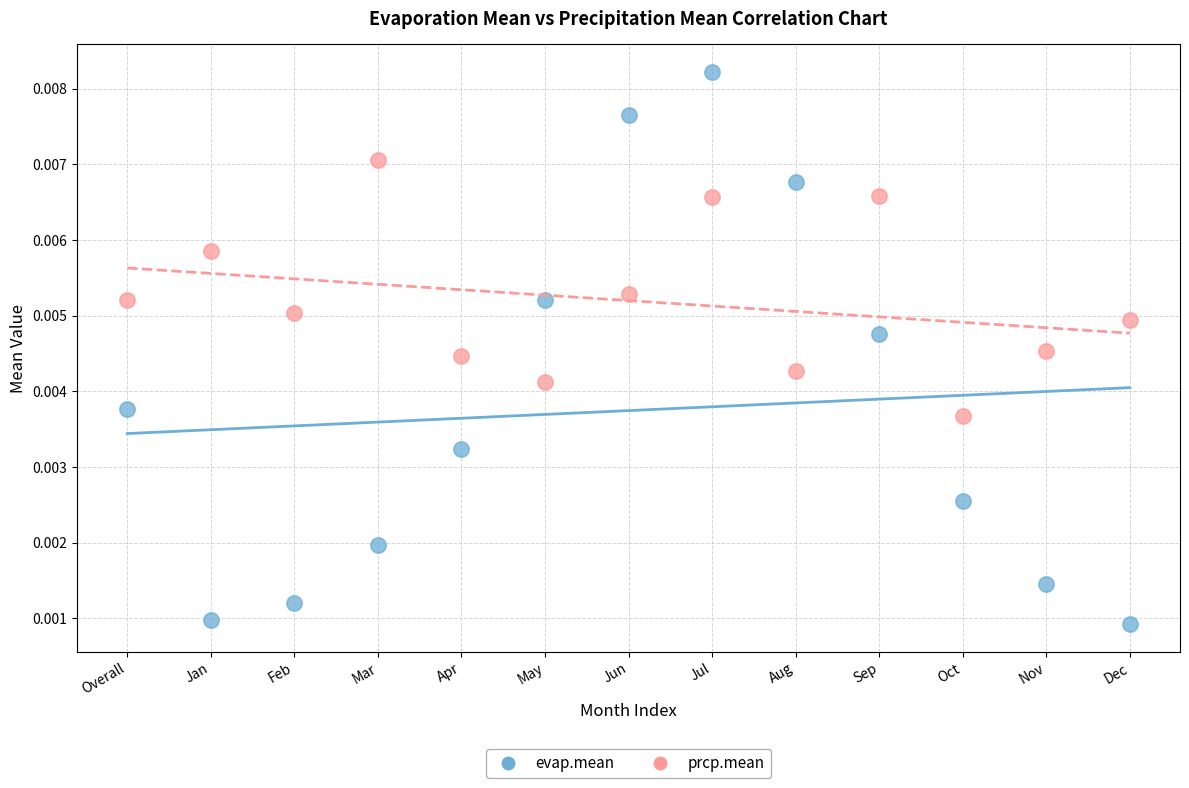

Which series has the widest spread of Y values?

evap.mean